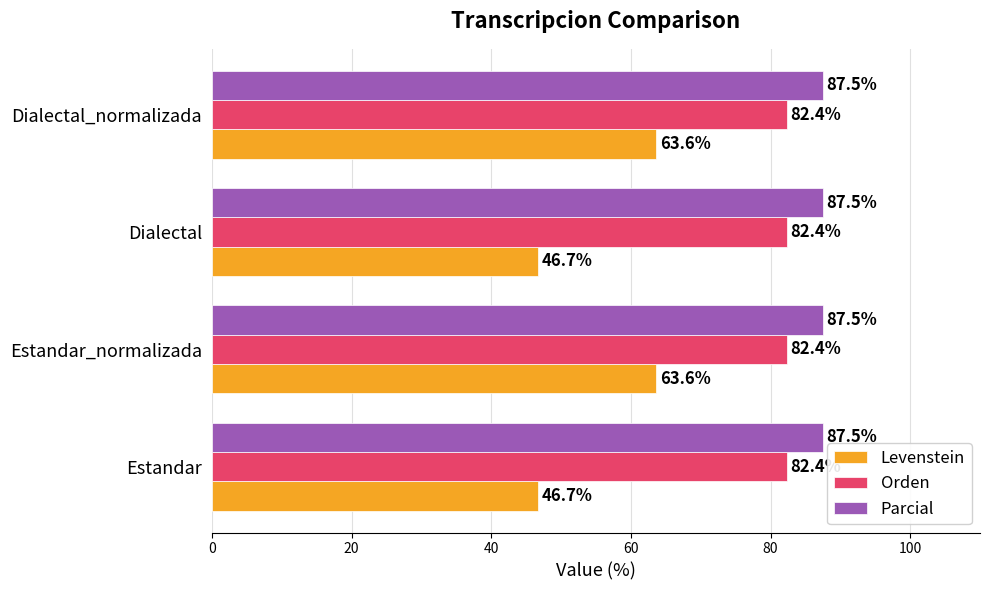

Which series has the largest total across all categories?

Parcial